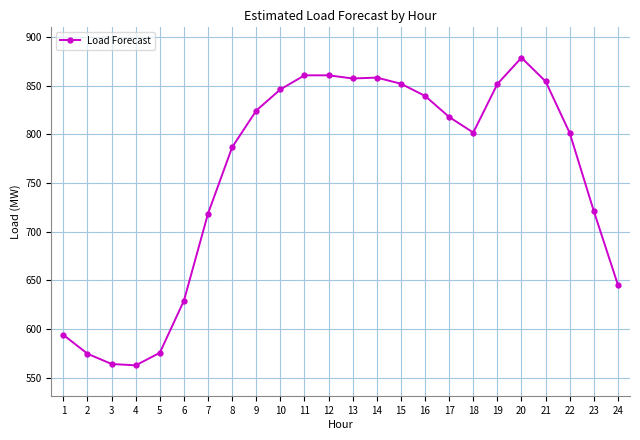

How many data points does each series have?

24